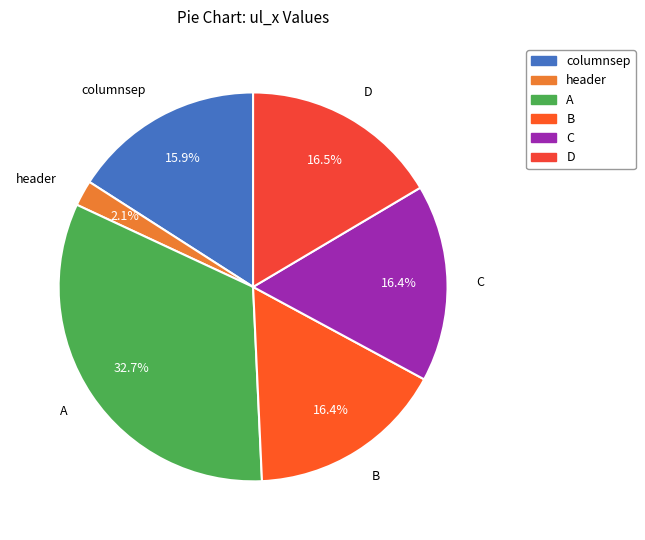

To the nearest percent, what is the average slice percentage?

17%